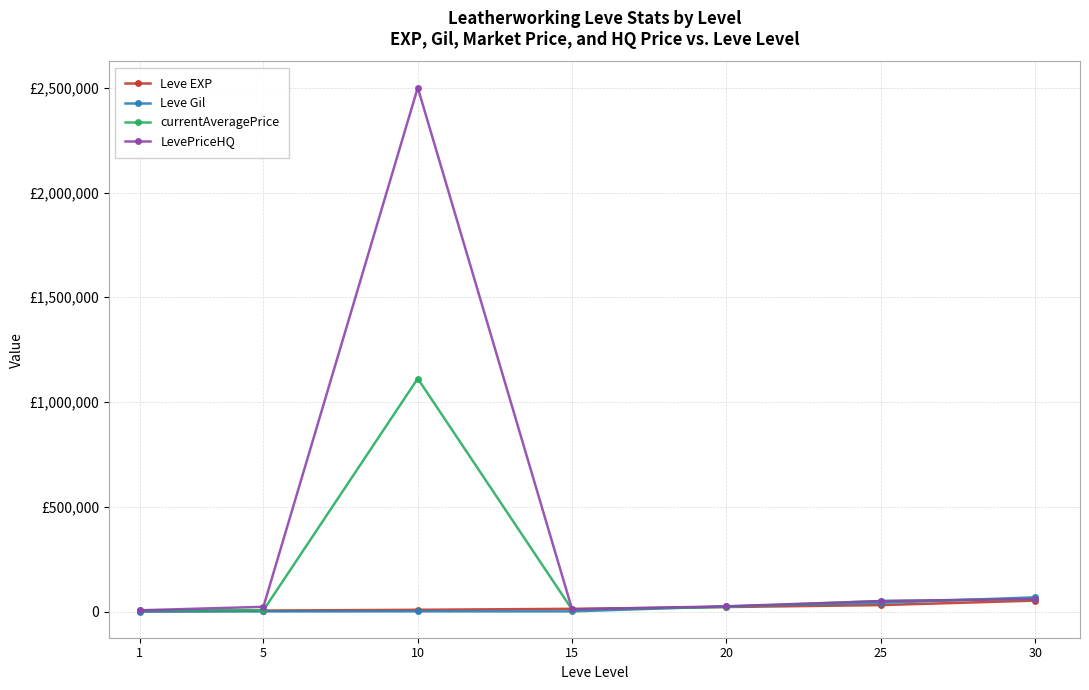

Which series has the widest spread of values?

LevePriceHQ